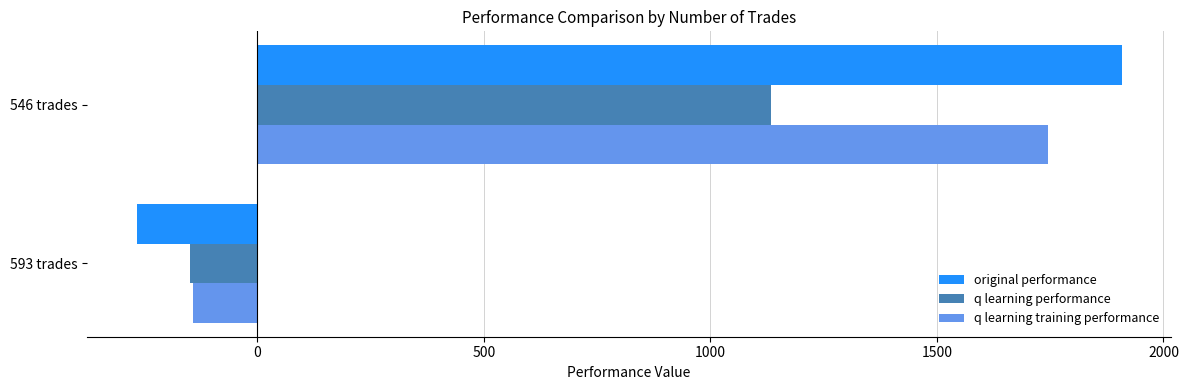

True or false: q learning performance has a value of 292.0 at 546 trades.

False